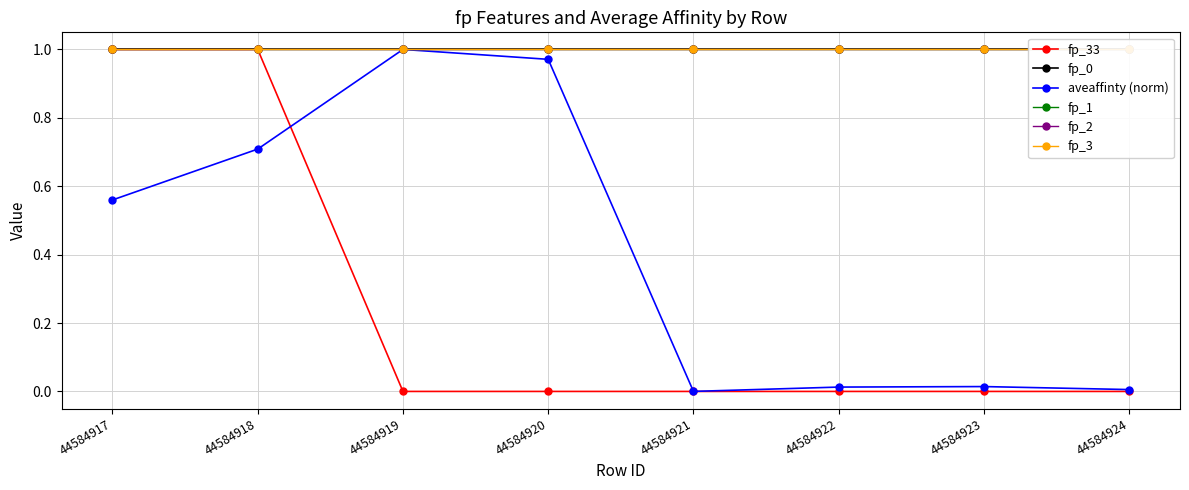

Which series has the largest range (max minus min)?

fp_33